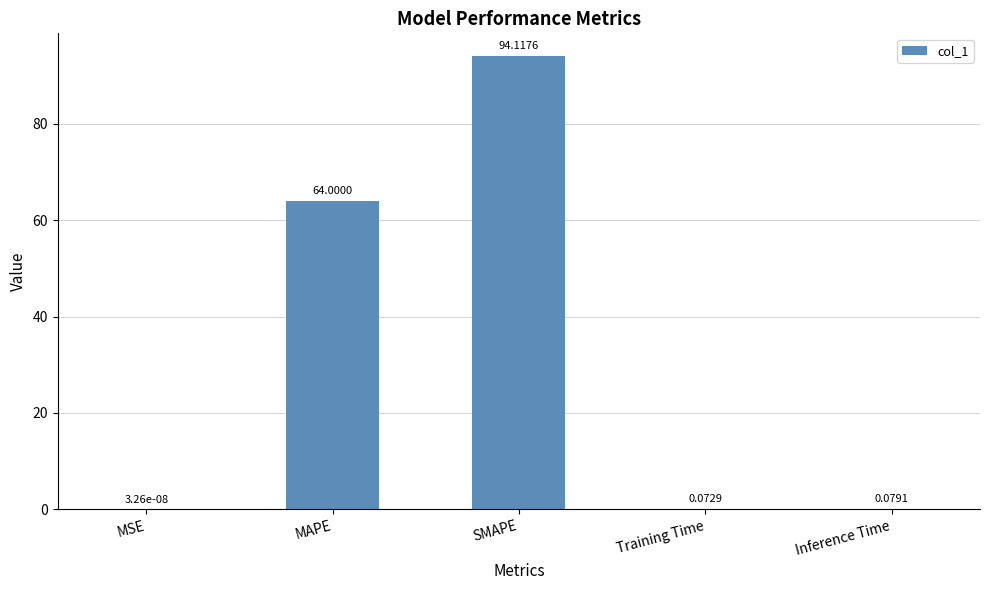

What is the sum of the values at MAPE and Training Time?

64.1